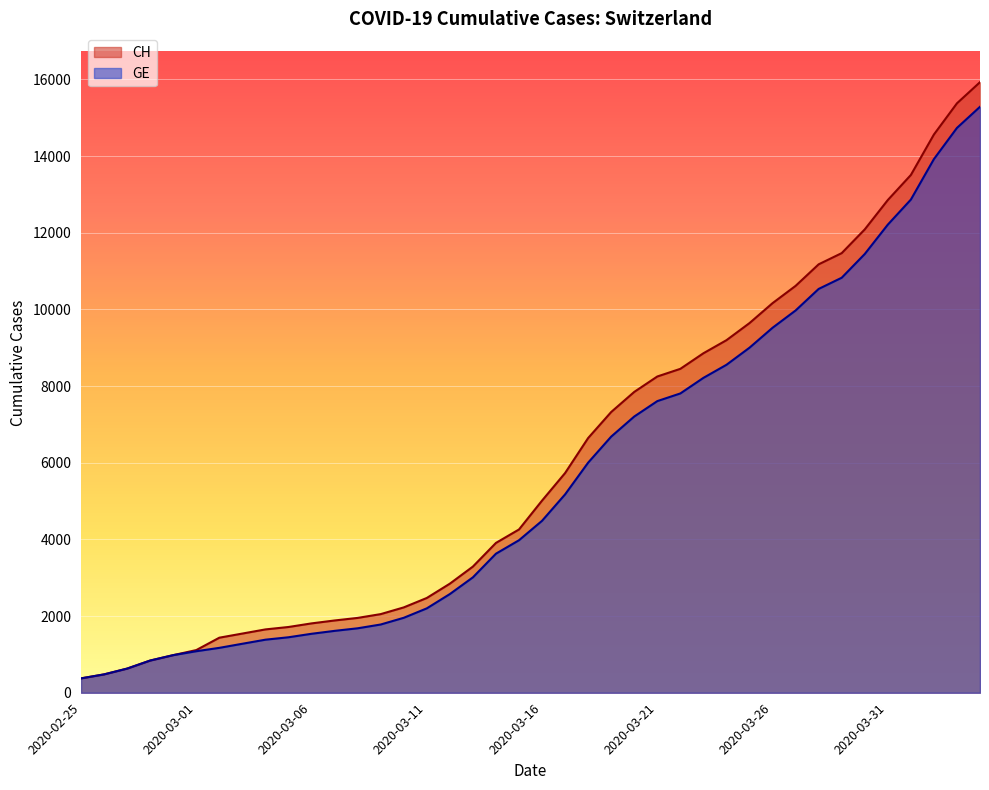

What are all the series names shown in the legend?

CH, GE